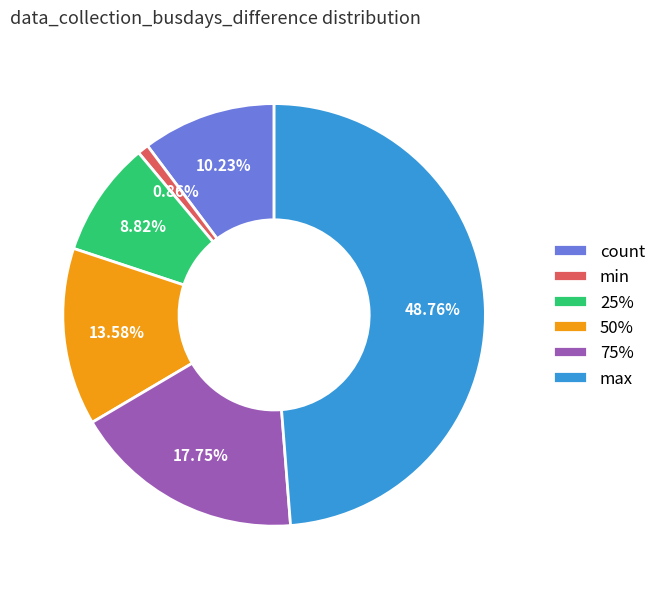

Is it true that 50% is 21% of the pie?

False